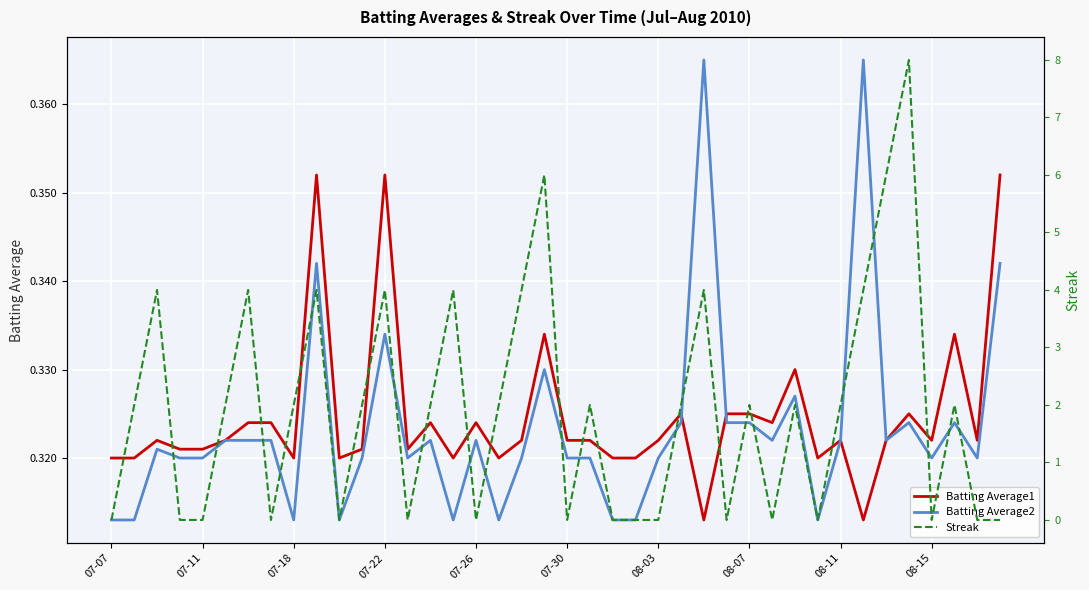

What is the sum of all Streak values?

76.0